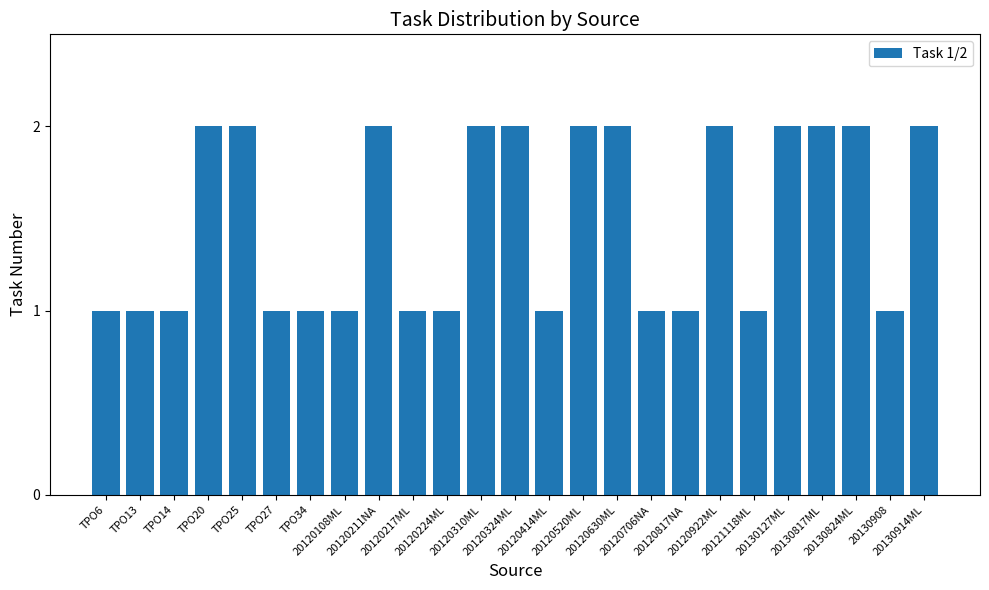

What value does the data have at TPO20?

2